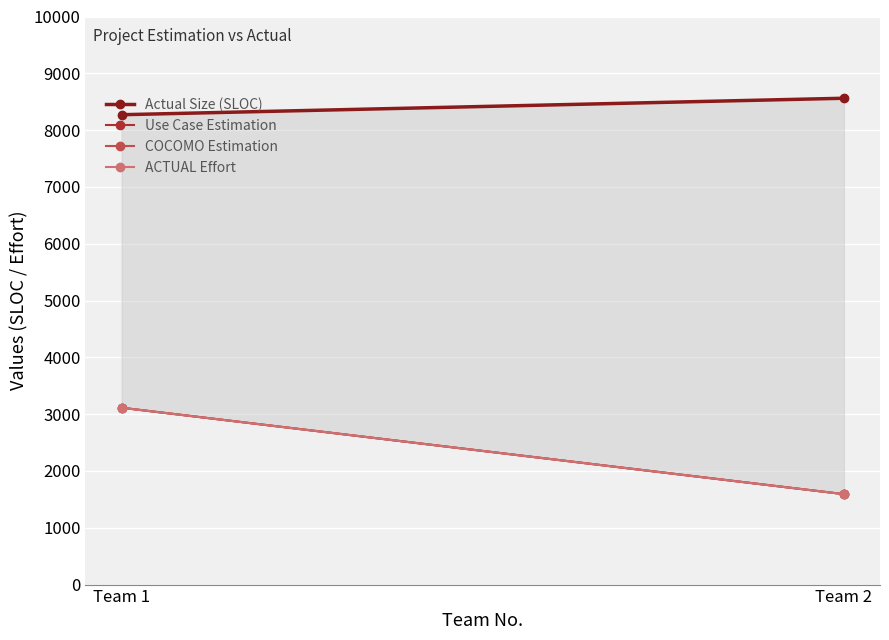

List the series in order of their peak value, highest first.

Actual Size (SLOC), Use Case Estimation, COCOMO Estimation, ACTUAL Effort